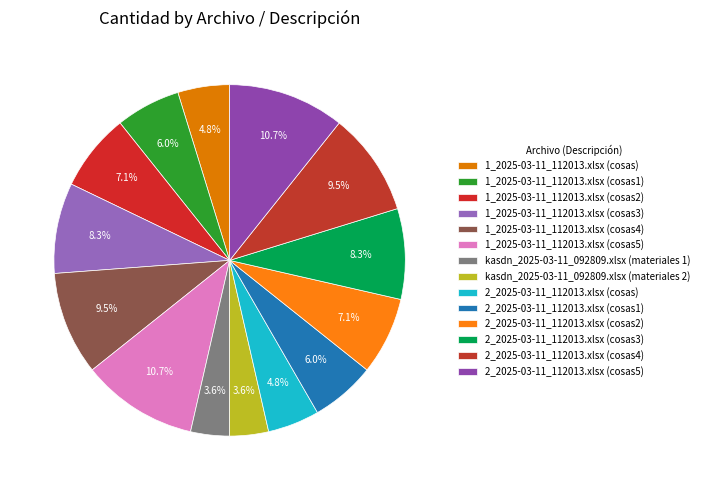

Is it true that 1_2025-03-11_112013.xlsx (cosas2) is 1% of the pie?

False